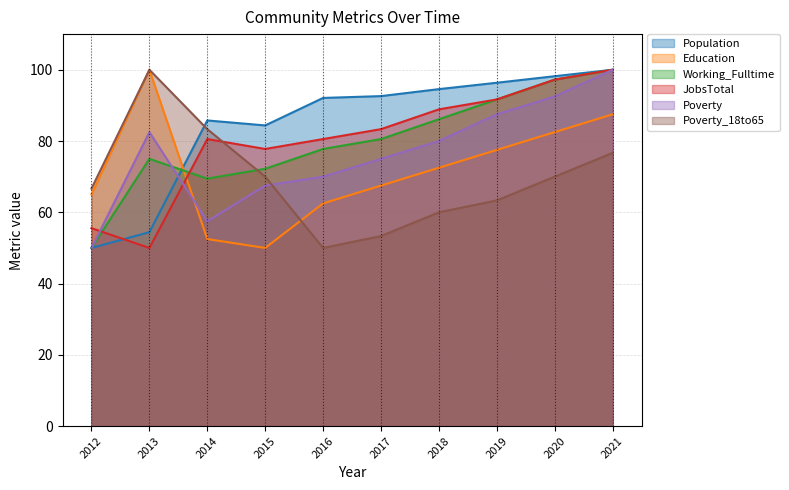

Where does the Working_Fulltime series first go above 80?

2017